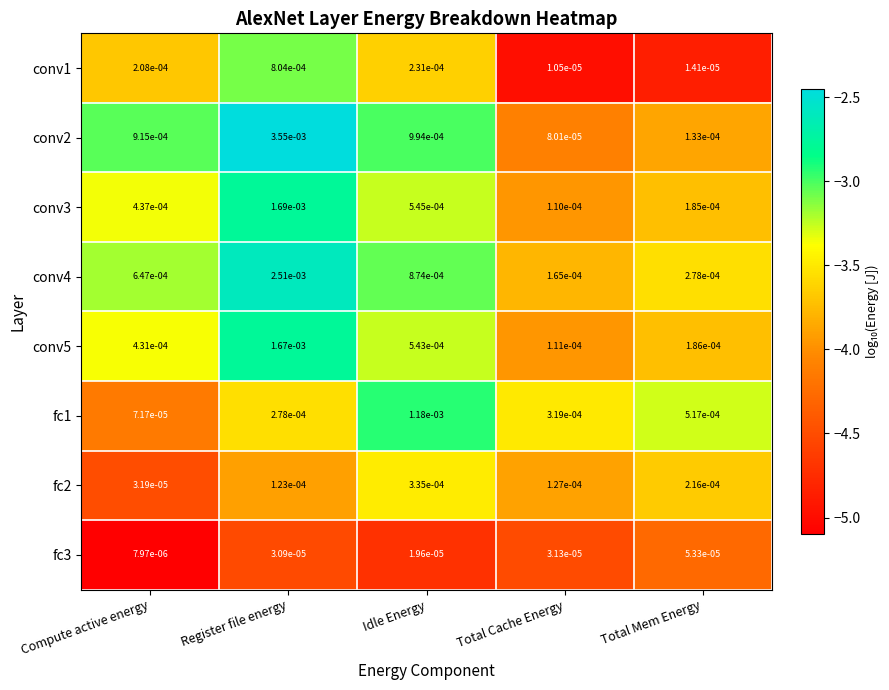

Count the number of data series in this chart.

8